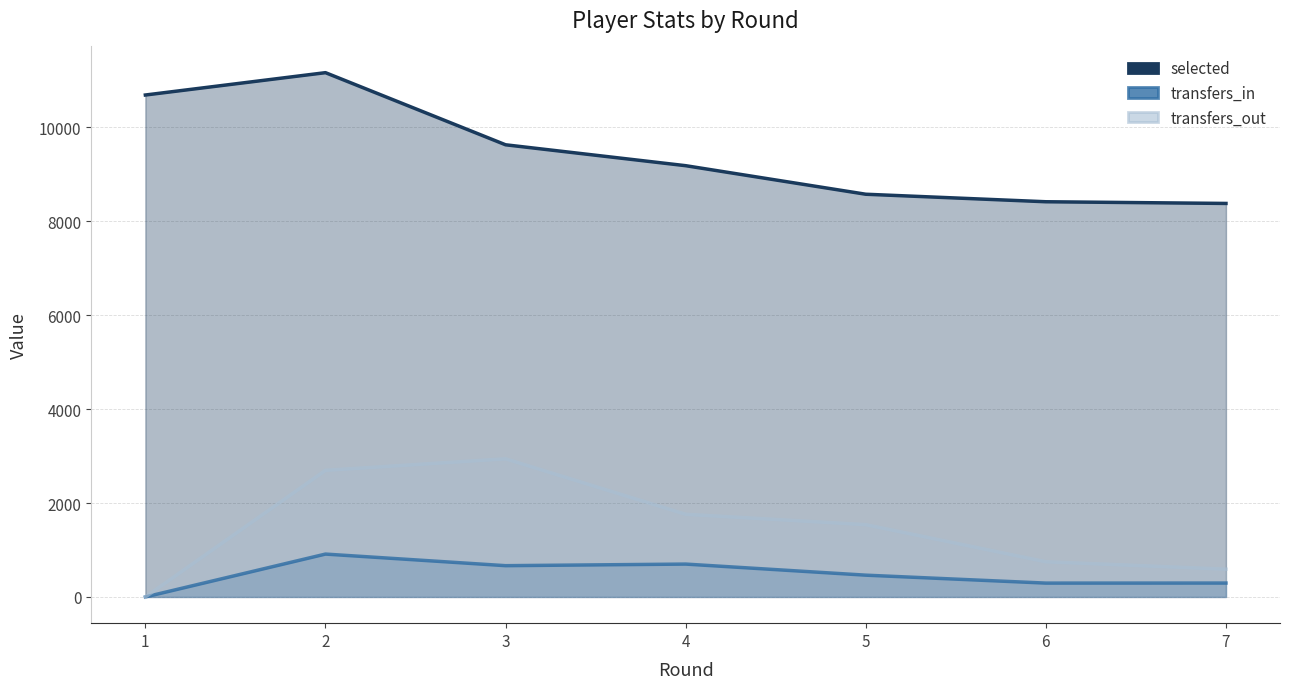

True or false: transfers_out and selected intersect in this chart.

False